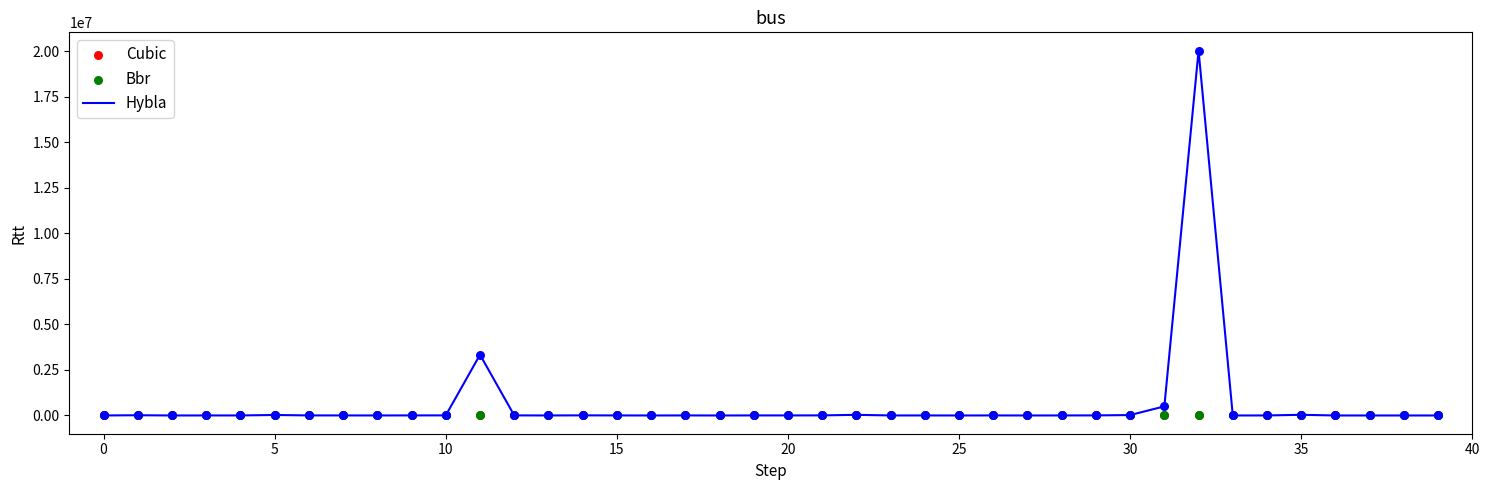

Is the value of Cubic at 33 greater than the value of Bbr at 12?

Yes